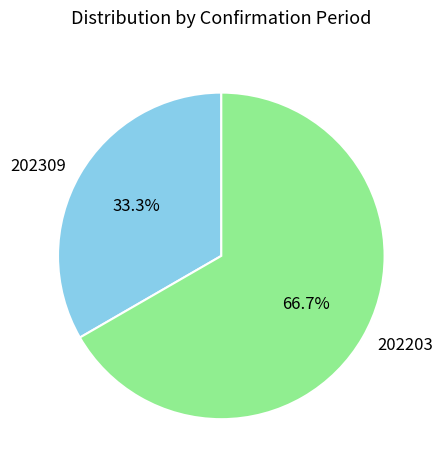

What percentage is NOT represented by 202309?

66.7%